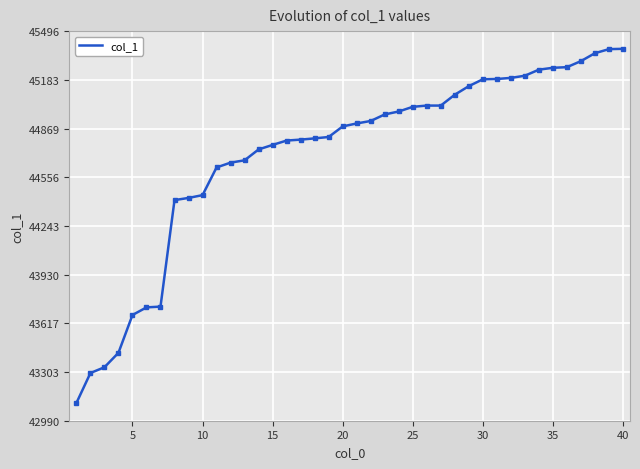

What is the greatest value displayed?

45382